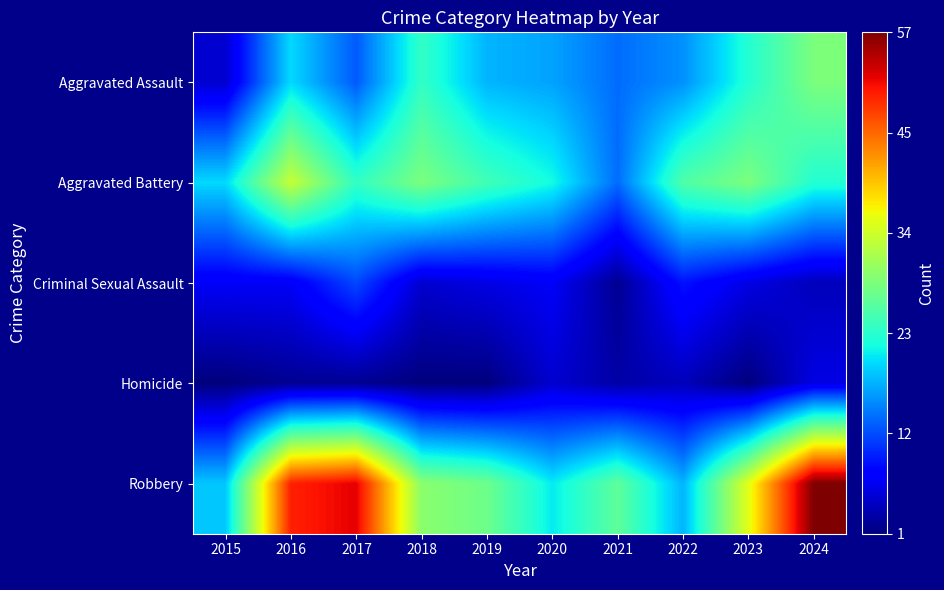

What is the difference between the highest and lowest values at 2022?

22